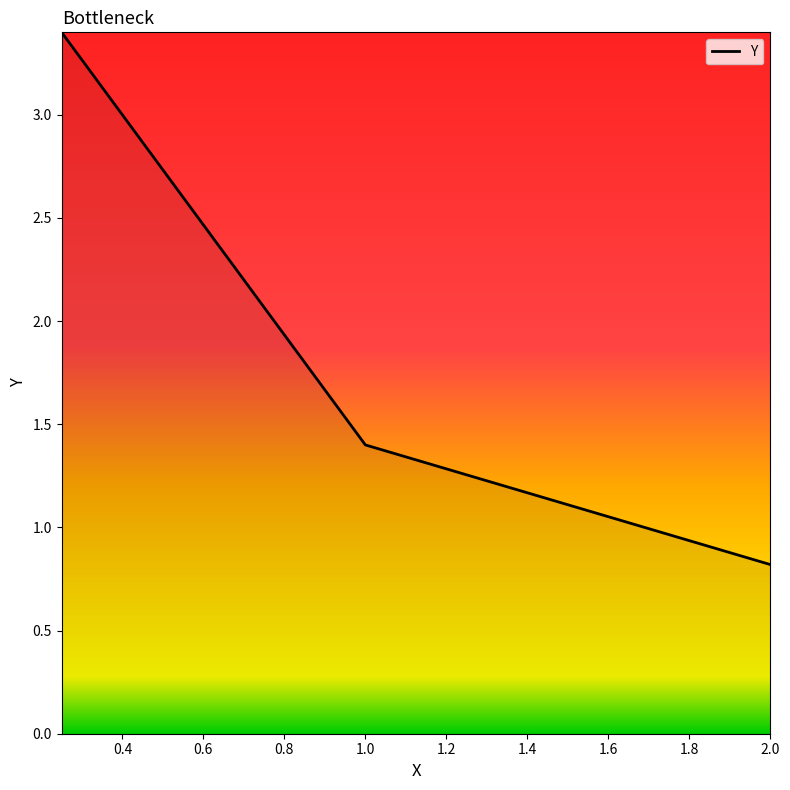

How many lines are shown in the chart?

1